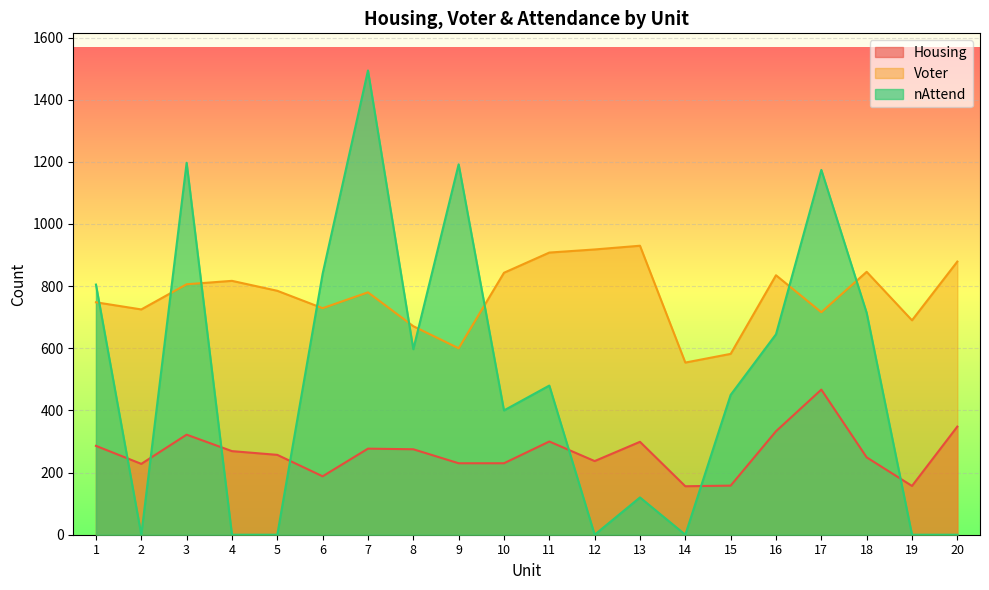

Rank the series by their maximum value, from lowest to highest.

Housing, Voter, nAttend